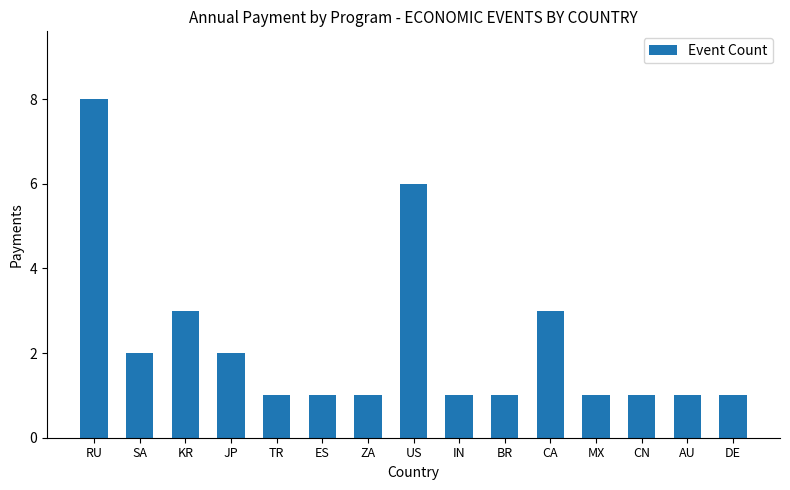

What is the ratio of the value at CA to the value at RU?

0.4